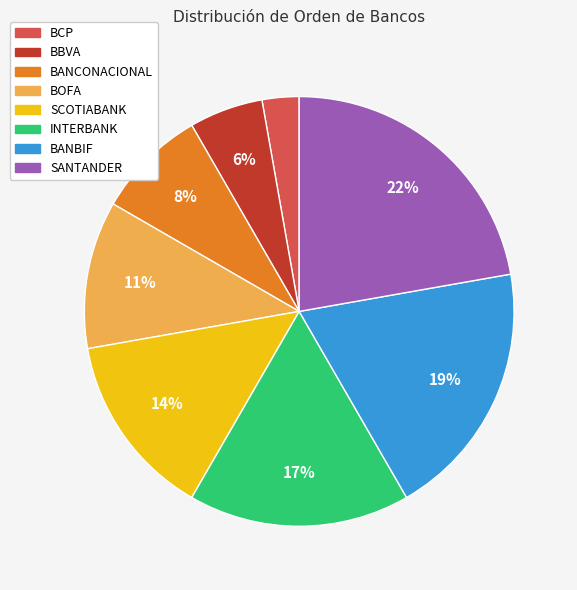

To the nearest percent, what is the difference between the BANCONACIONAL and SCOTIABANK slice percentages?

6%